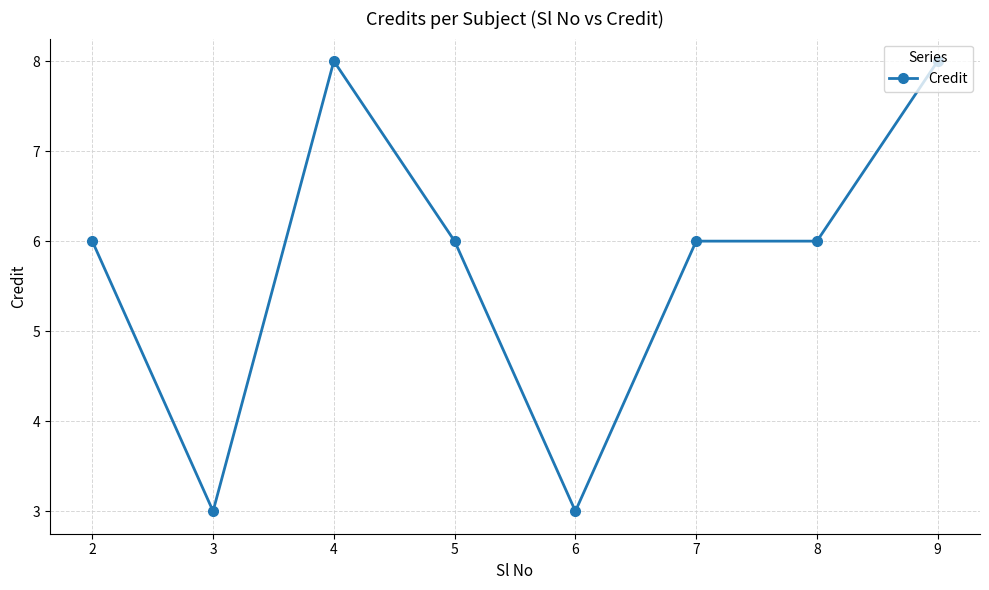

What is the ratio of the value at 5 to the value at 7?

1.0